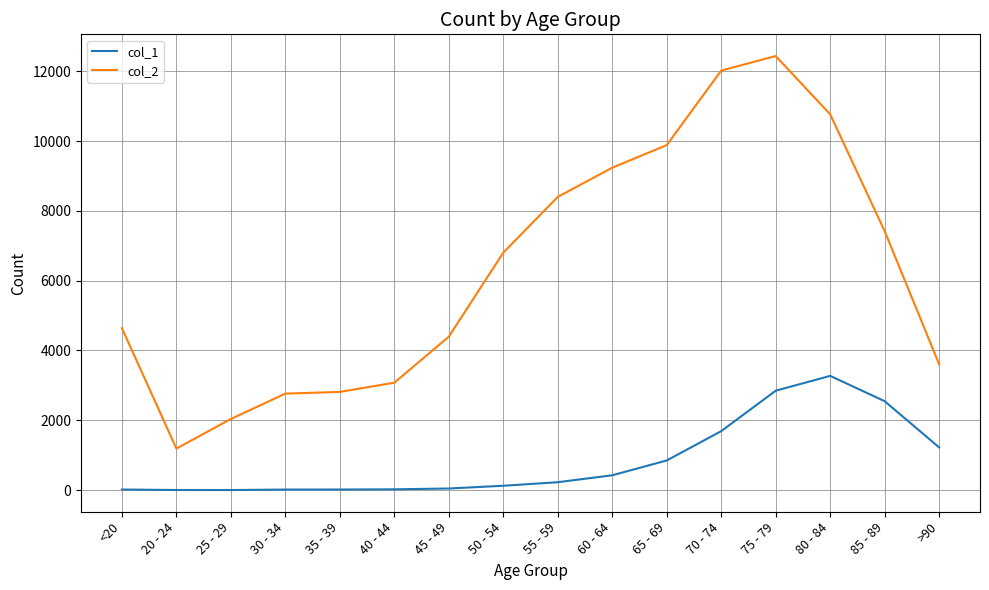

In col_1, how many points are higher than both neighbors (excluding endpoints)?

1